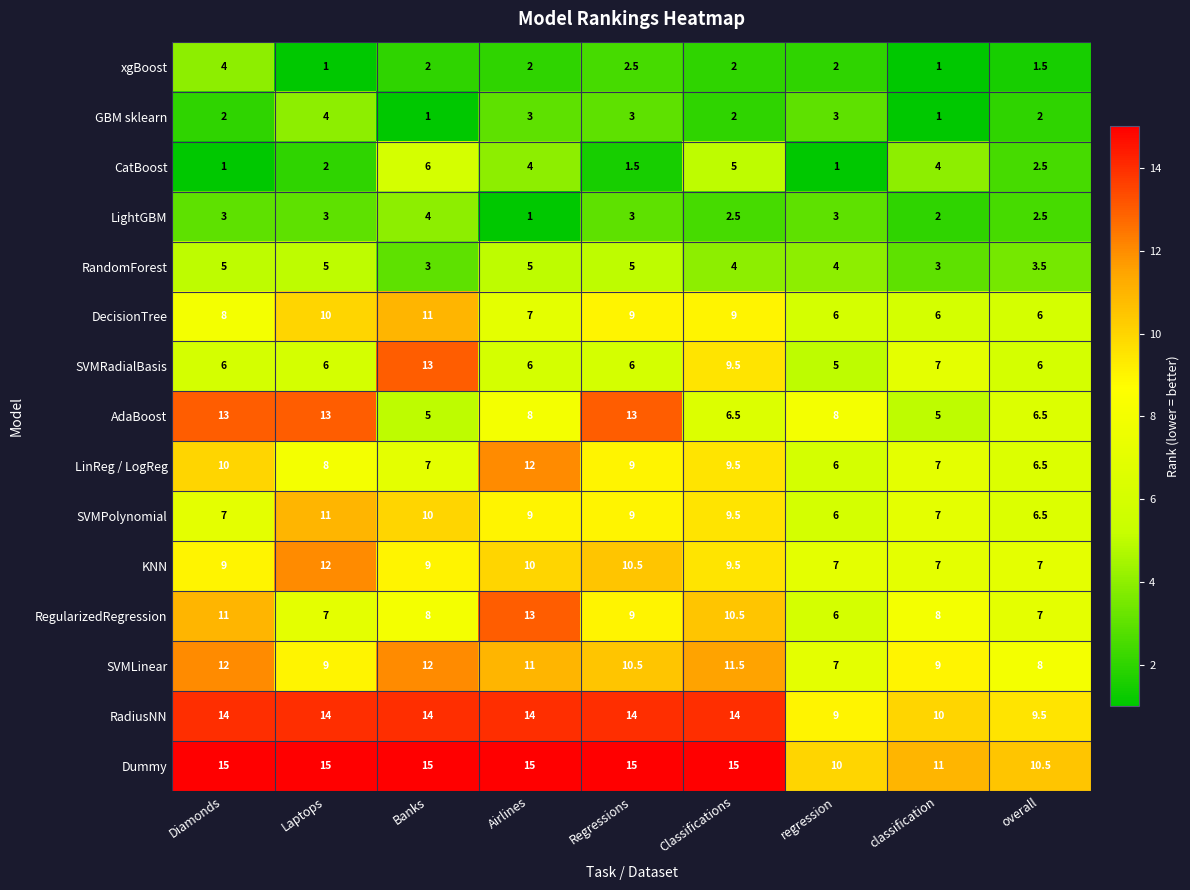

How many RandomForest values are between 3 and 5?

9